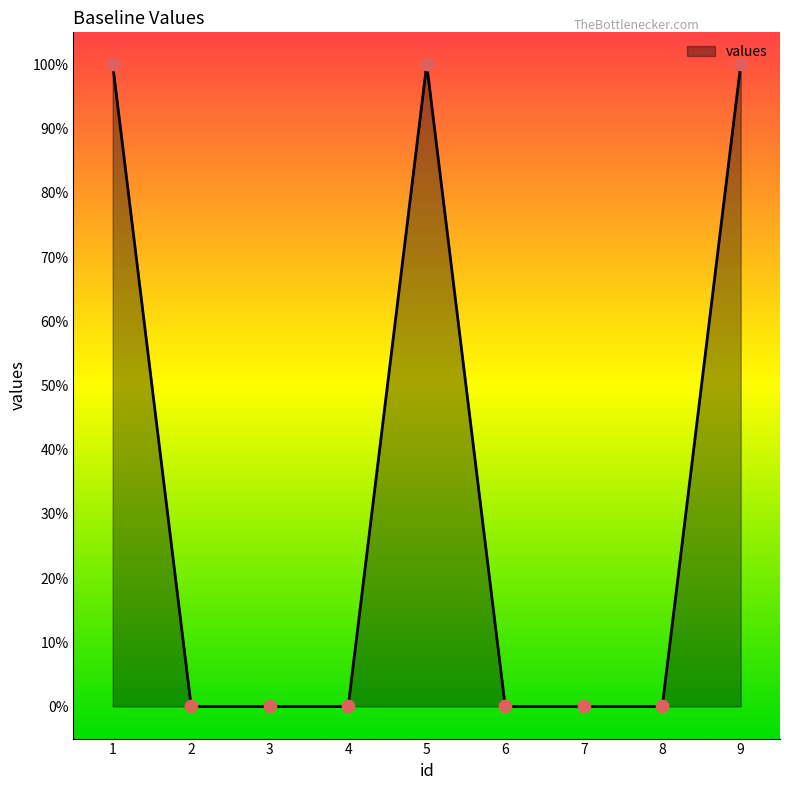

Is this an area chart (filled region under the line)?

Yes